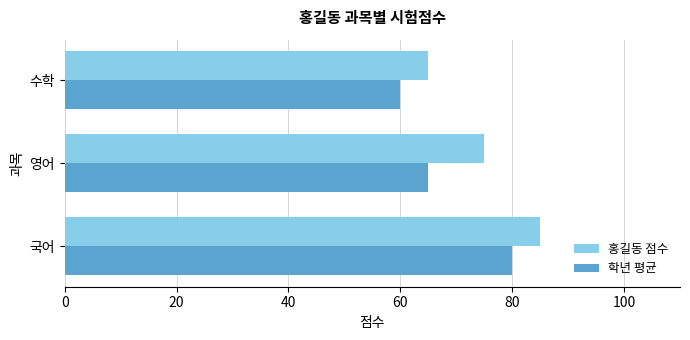

True or false: 학년 평균 has a value of 65 at 영어.

True